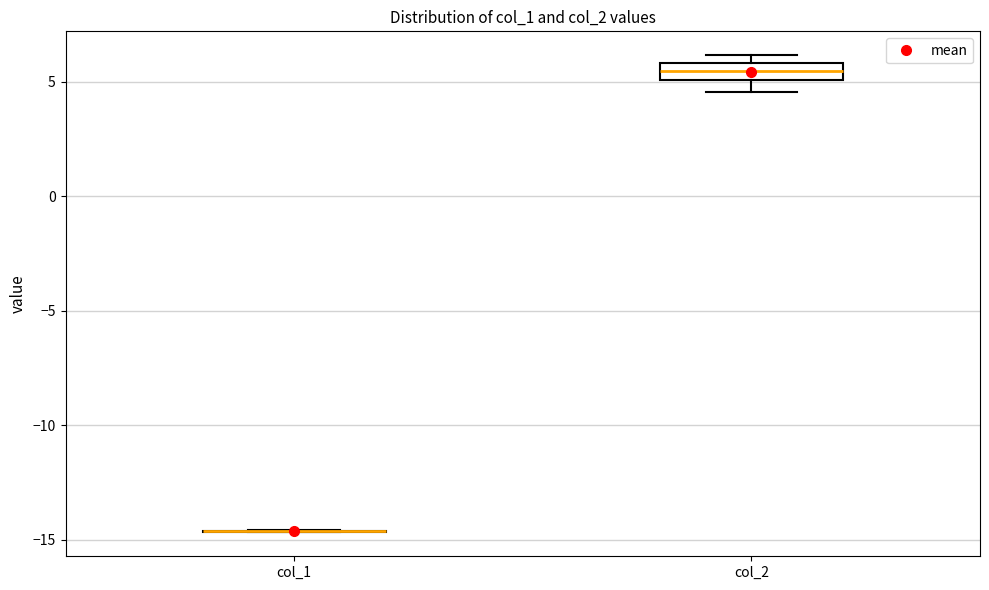

Comparing the boxes themselves (not the whiskers), which one is the tallest?

col_2